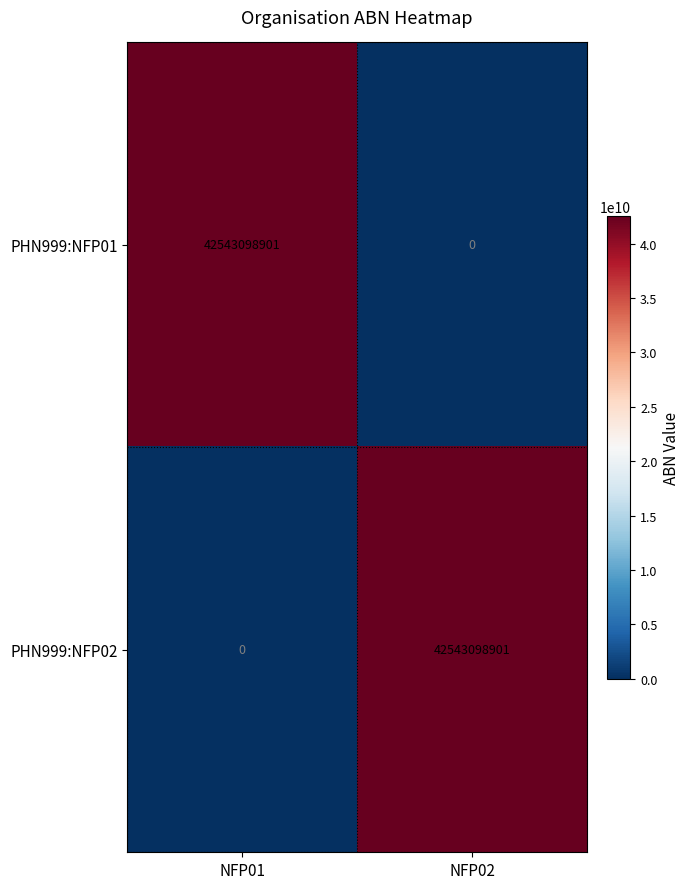

At how many categories does at least one series exceed 12539505547?

2